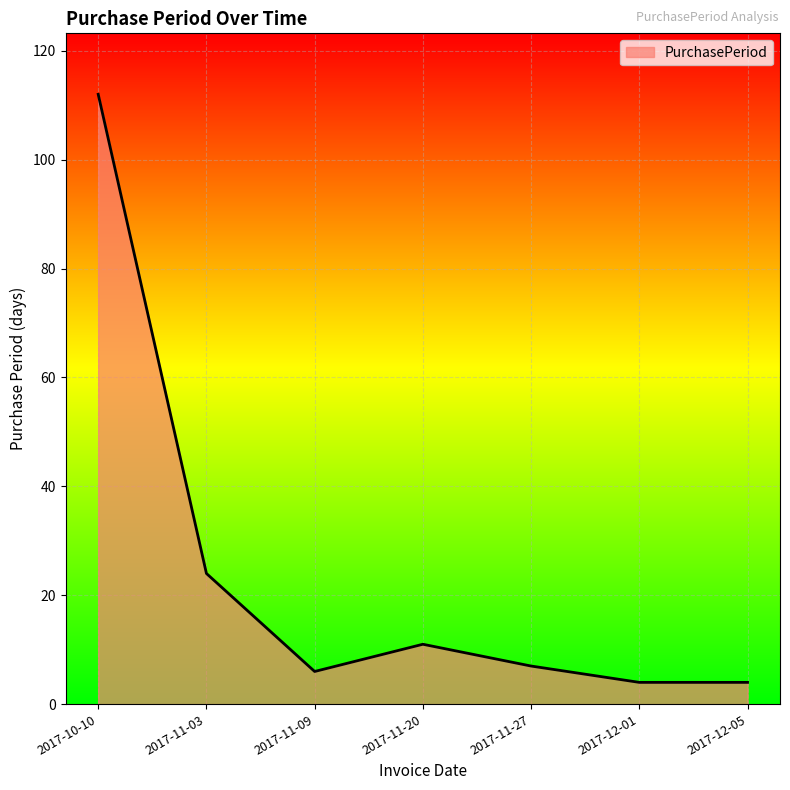

What position from the left is 2017-12-01?

6